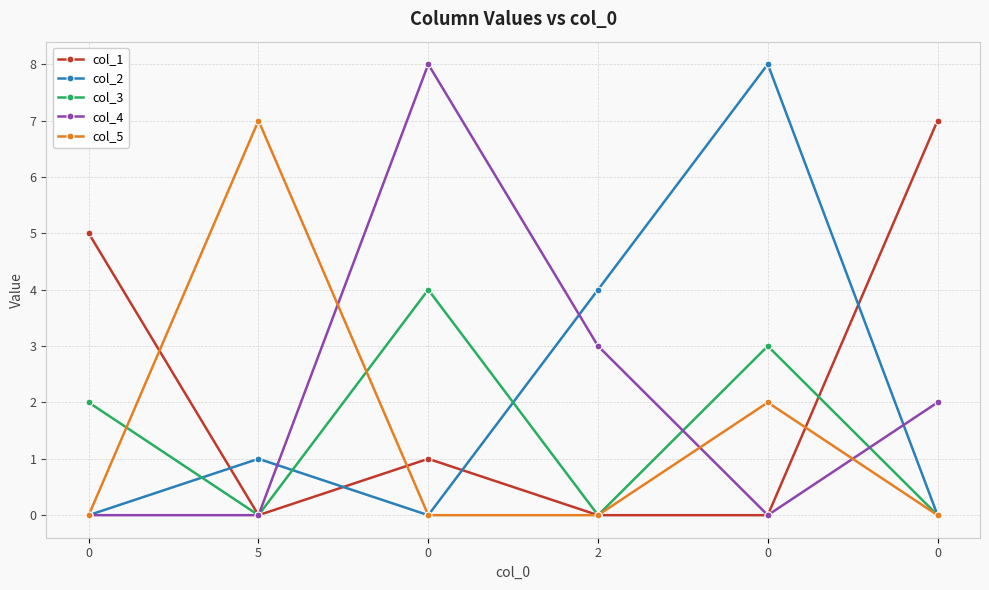

Which series has the largest total across all categories?

col_1